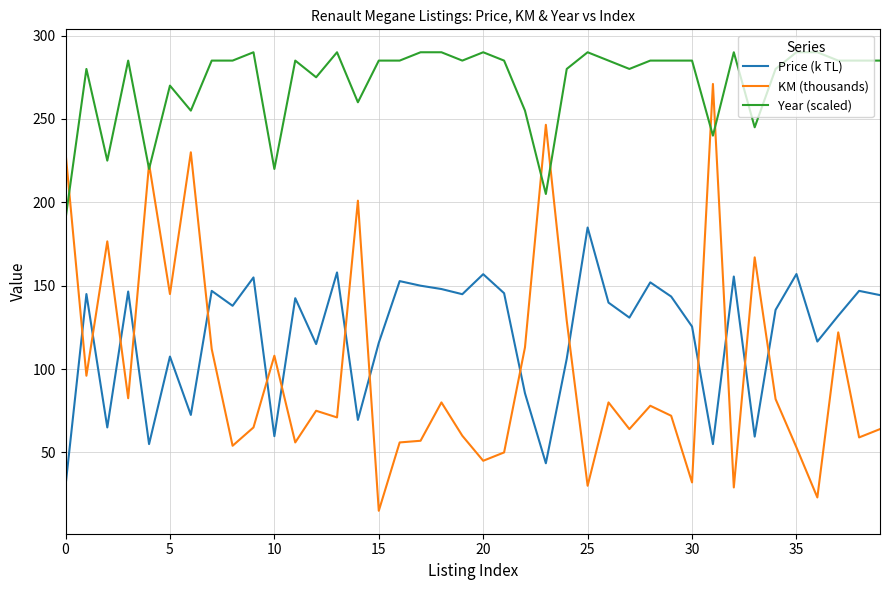

How many times do KM (thousands) and Price (k TL) cross each other?

15